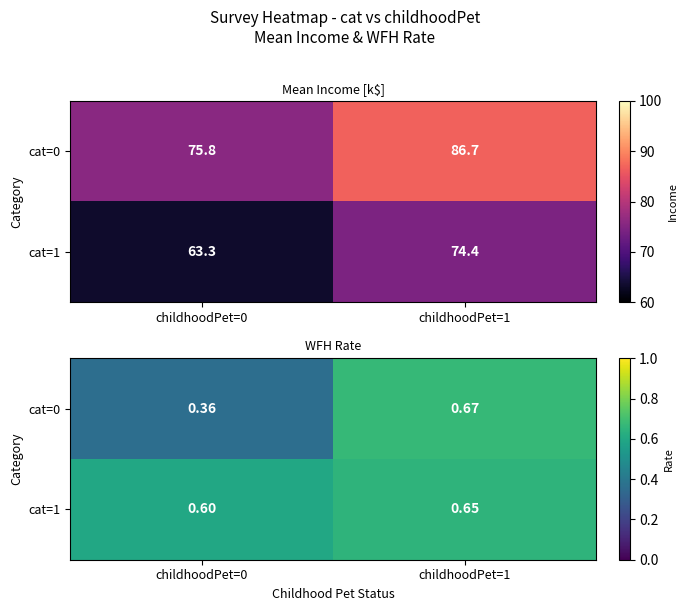

List the series in order of their peak value, highest first.

cat=0, cat=1